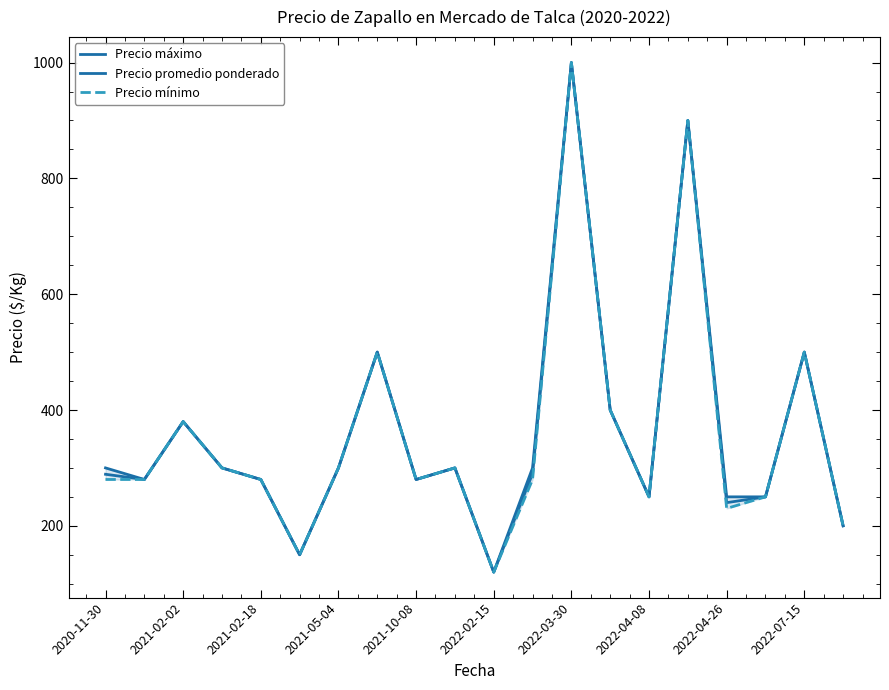

What is the difference between the second highest and minimum values in the Precio mínimo series?

780